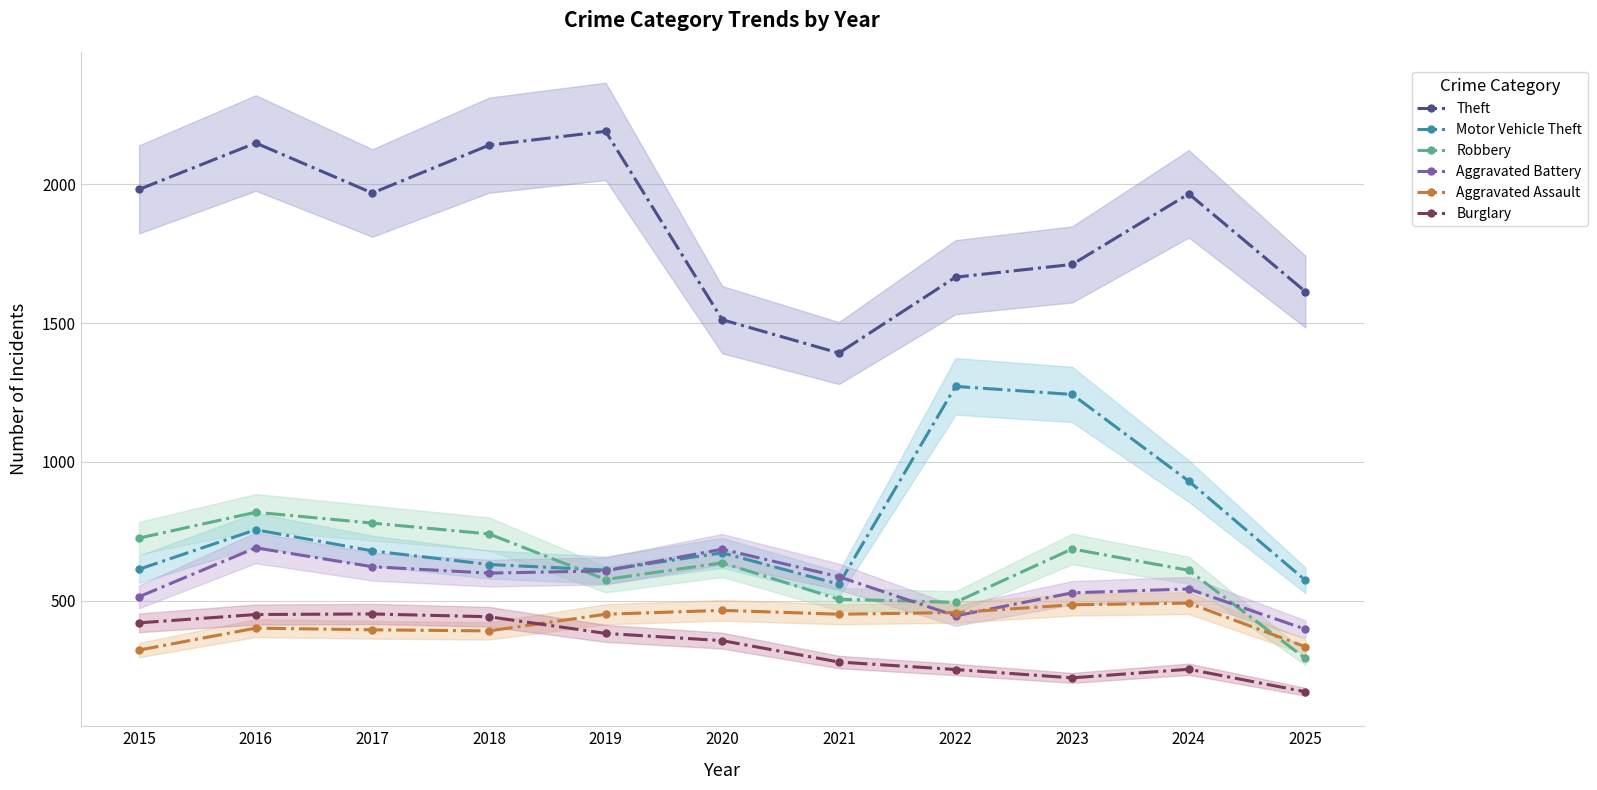

Where do Aggravated Assault and Burglary first cross each other?

2018 and 2019